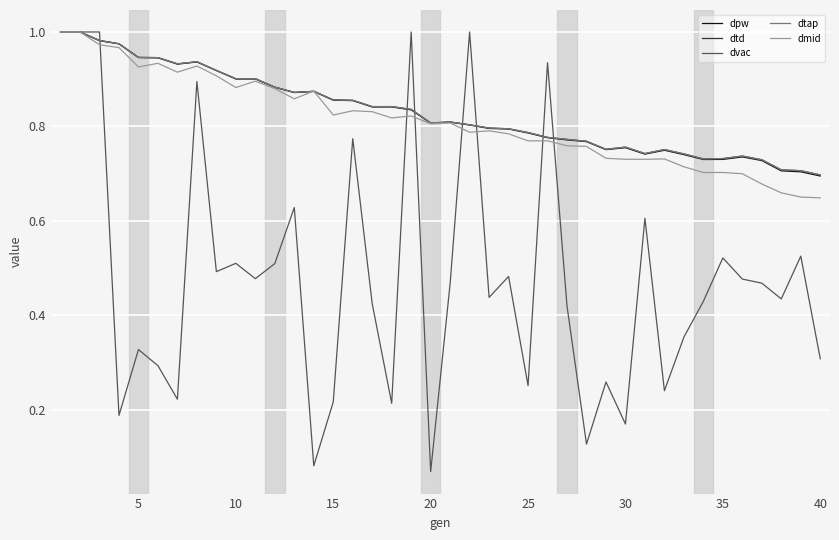

Does the chart display data point markers on the line(s)?

No